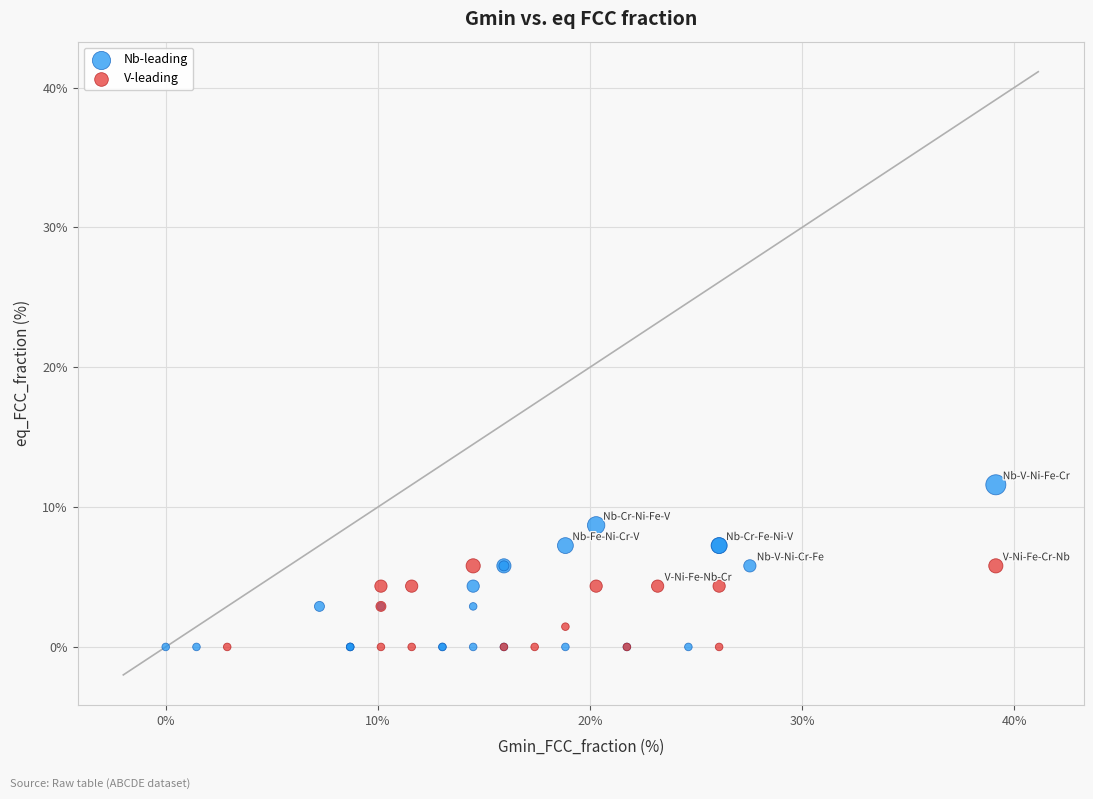

Which series reaches the maximum Y coordinate?

Nb-leading